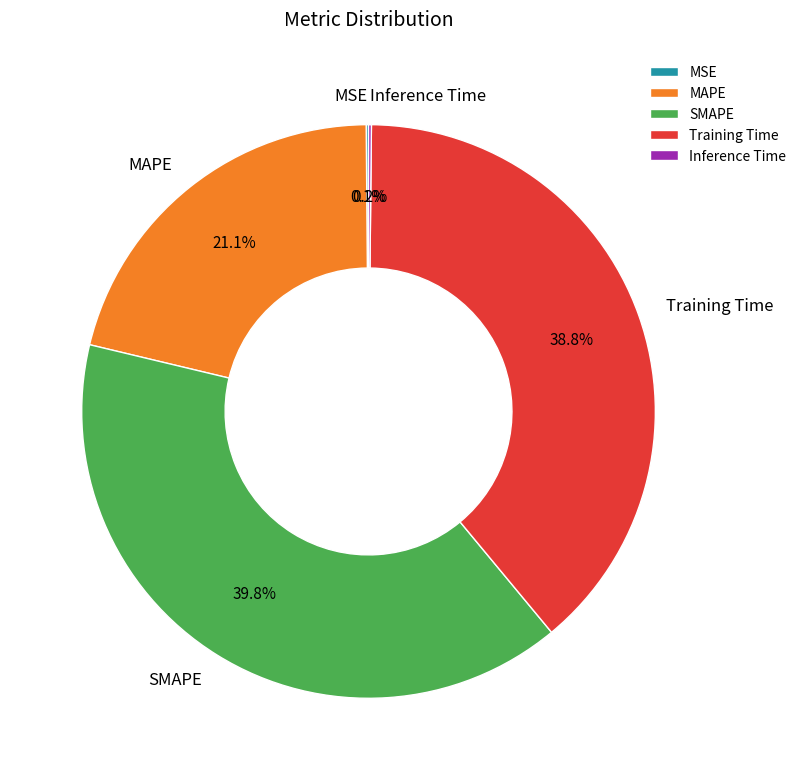

Which has a higher value, SMAPE or Training Time?

SMAPE